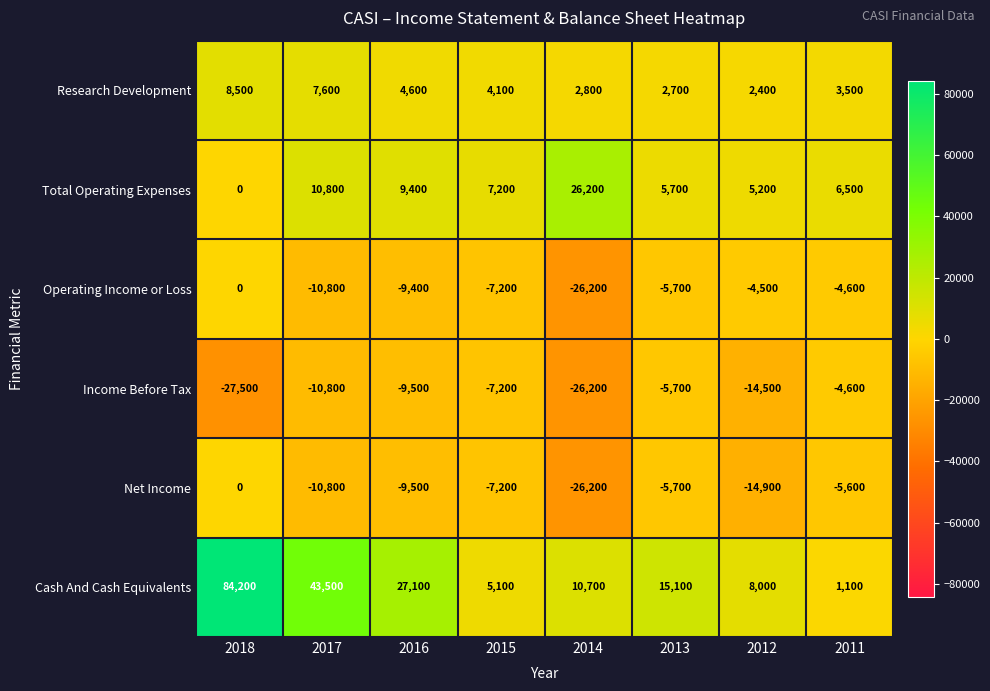

How many data points in Operating Income or Loss are above -5700?

3